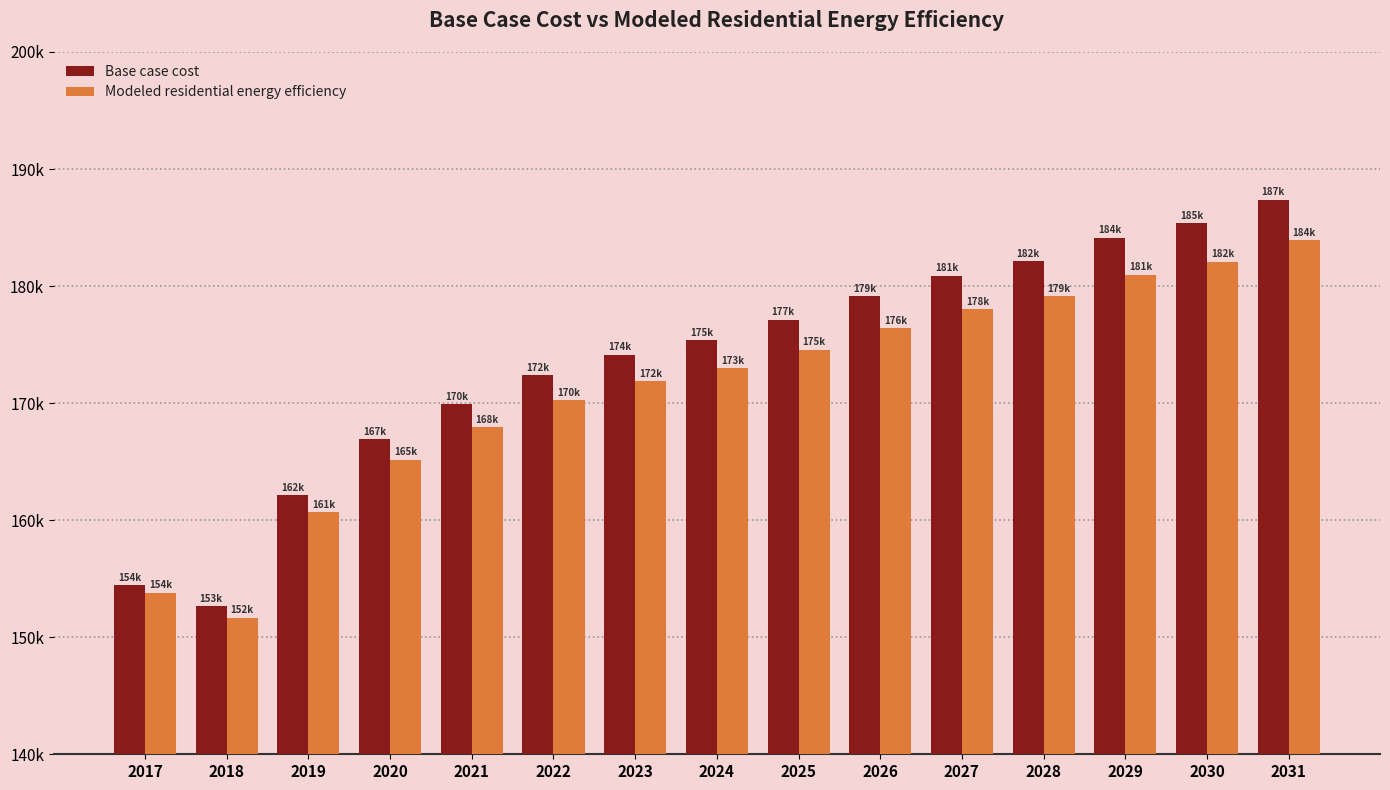

Reading right to left, what are all the values shown in this chart?

Base case cost: 187377.6	185379.7	184131.0	182133.2	180884.5	179136.4	177138.5	175390.4	174141.8	172393.6	169896.3	166899.5	162154.6	152664.8	154427.9
Modeled residential energy efficiency: 183937.5	182090.6	180965.4	179122.0	178000.4	176400.8	174563.0	172967.2	171853.5	170261.8	167952.3	165164.9	160699.6	151676.6	153801.8